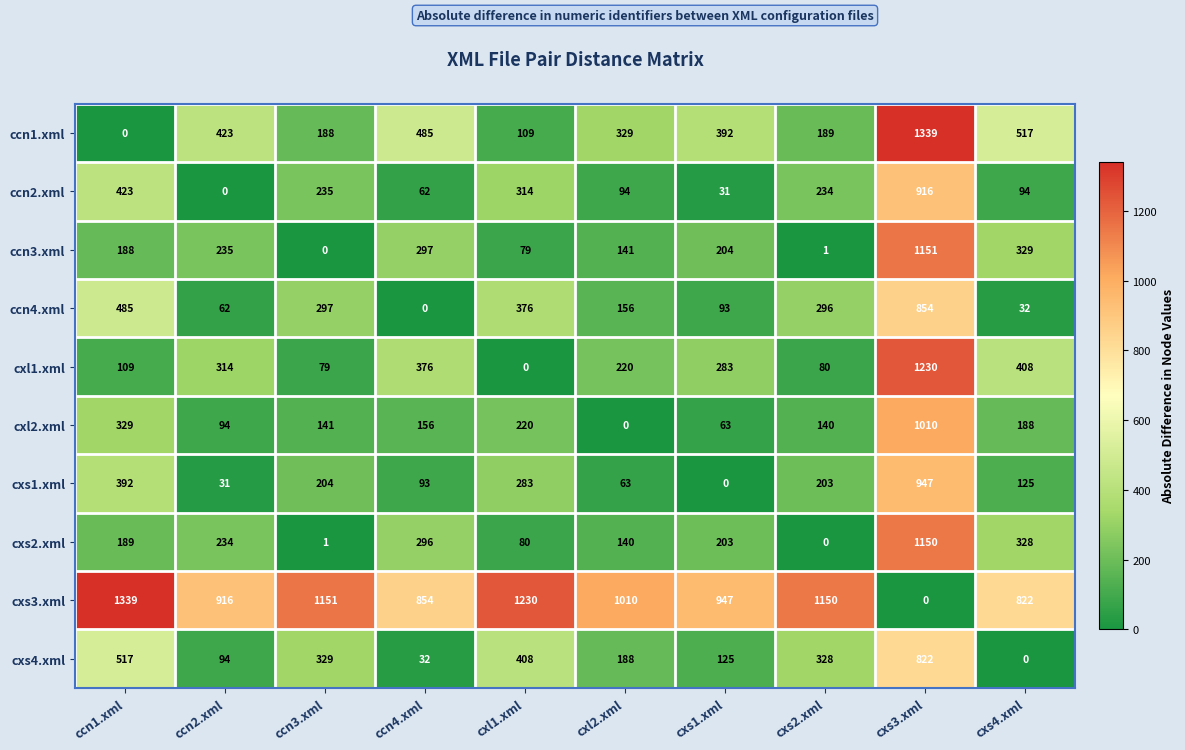

What is the difference between the cxl1.xml values at ccn1.xml and cxs4.xml?

299